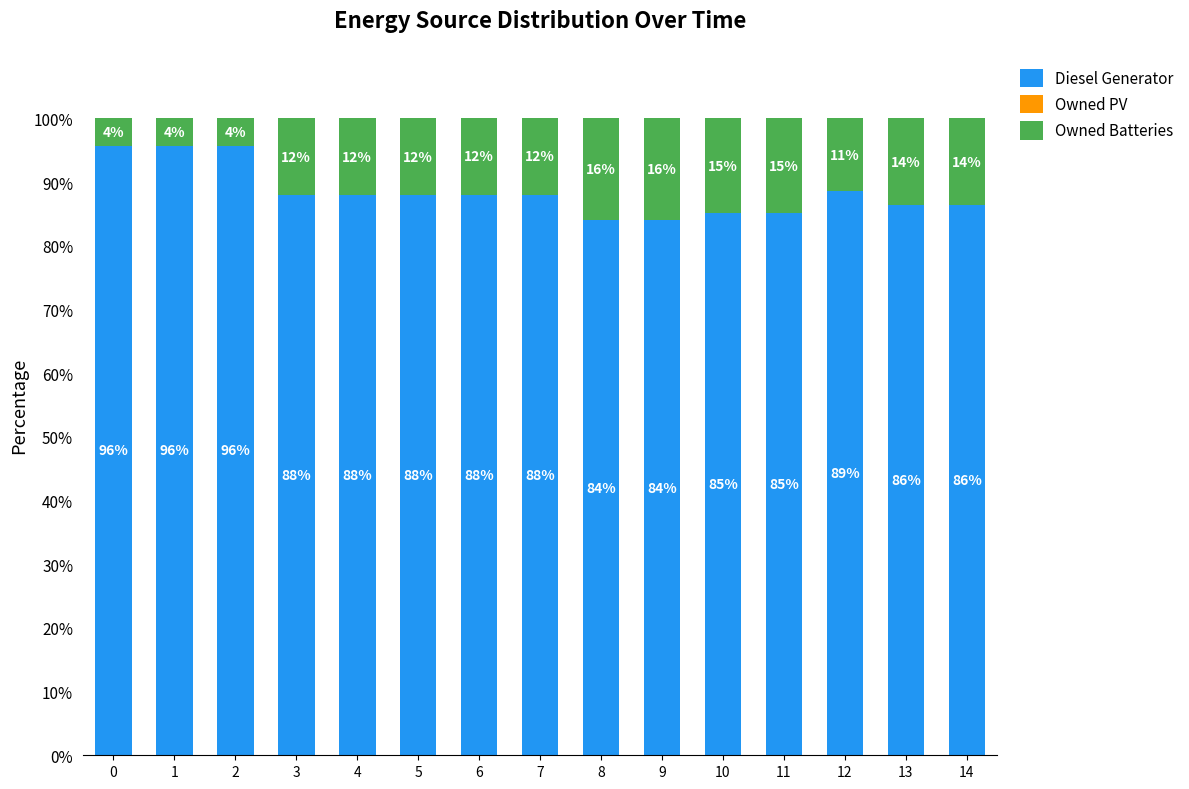

Is it true that Diesel Generator equals 88.0 at 5?

True